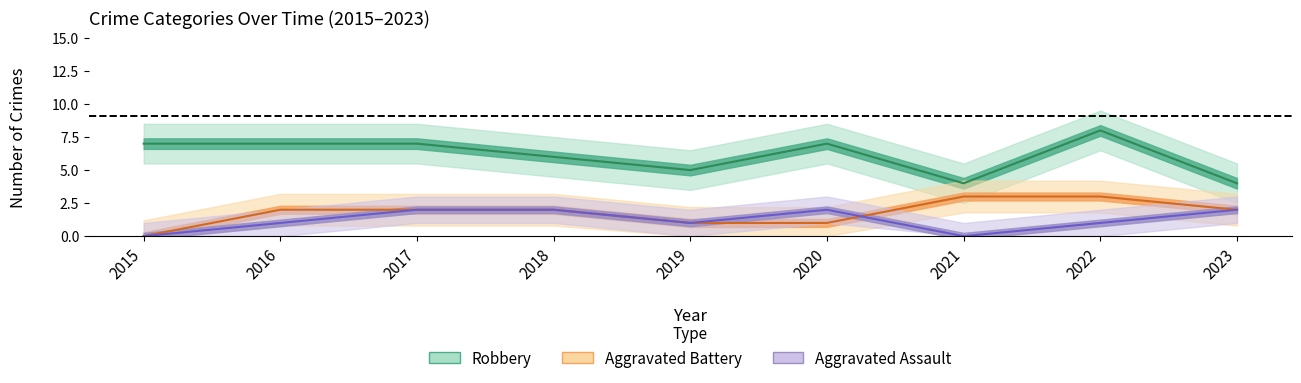

Count the Robbery values in the range 5 to 7.

6